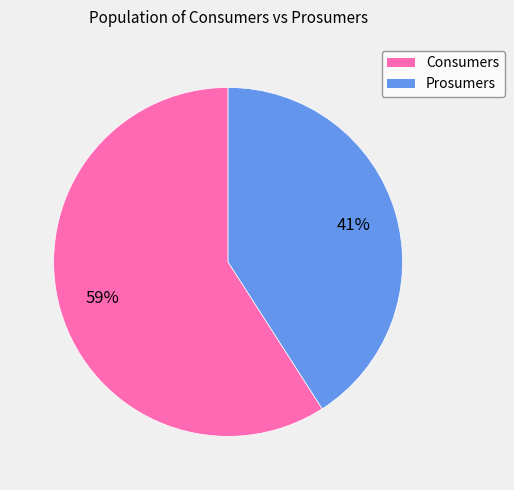

Is there any slice that represents more than half of the pie?

Yes